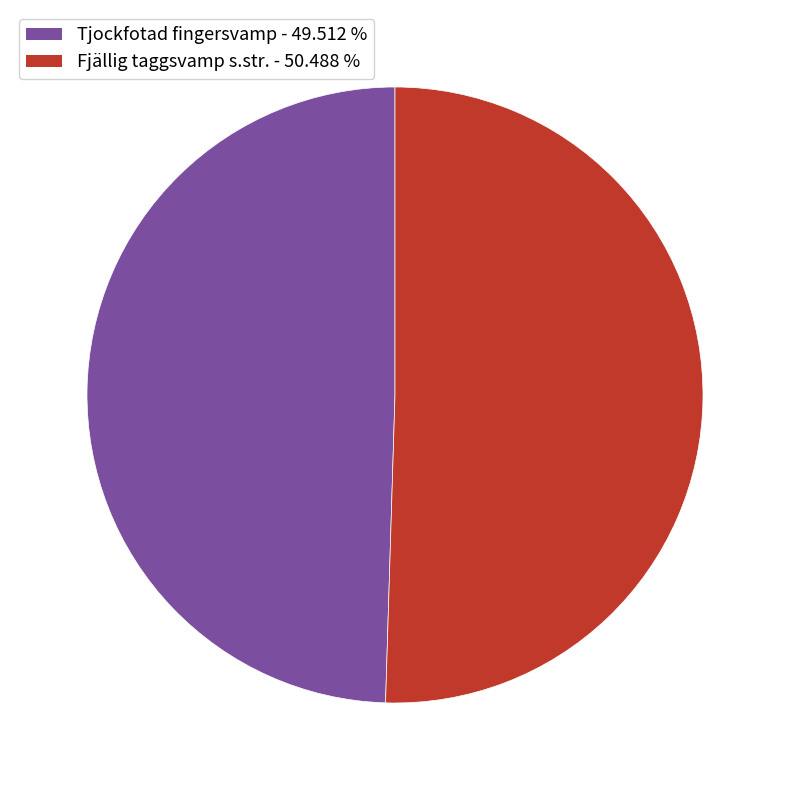

Which category accounts for the majority?

Fjällig taggsvamp s.str.